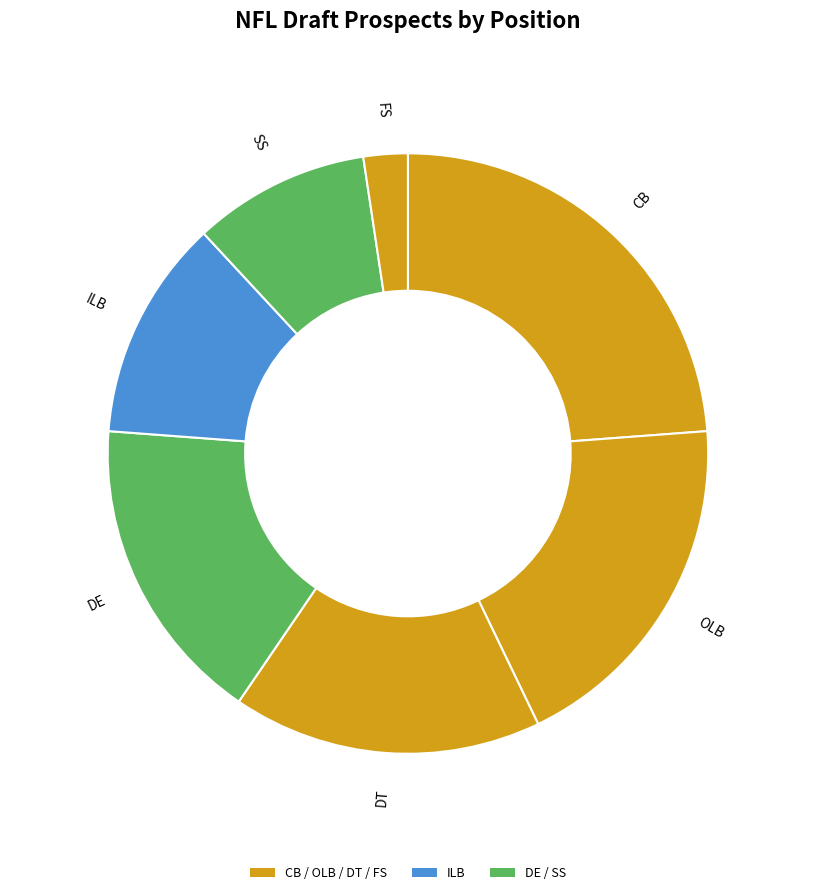

What is the smallest slice in the pie chart?

FS